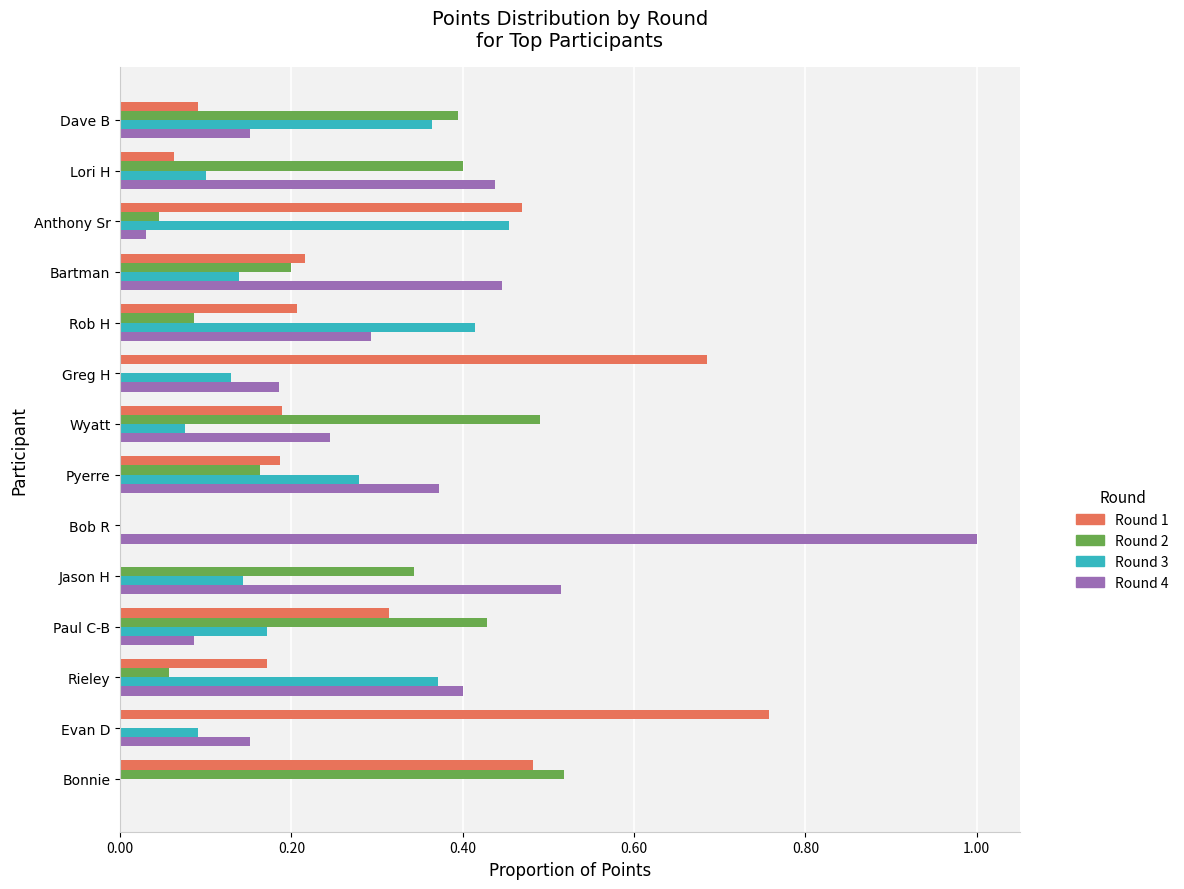

Which category has the highest value in the Round 3 series?

Anthony Sr